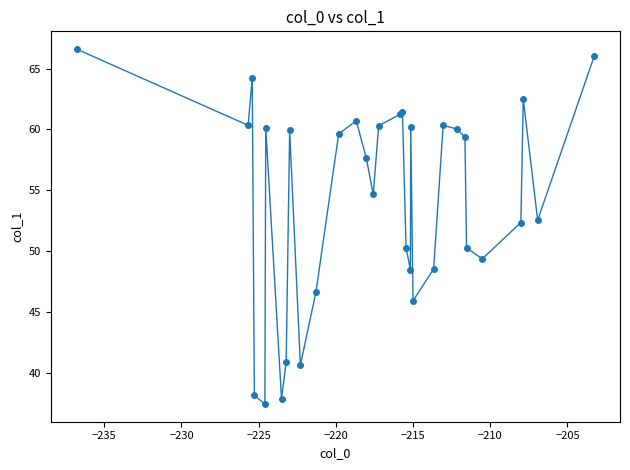

What is the minimum value shown in the chart?

37.4